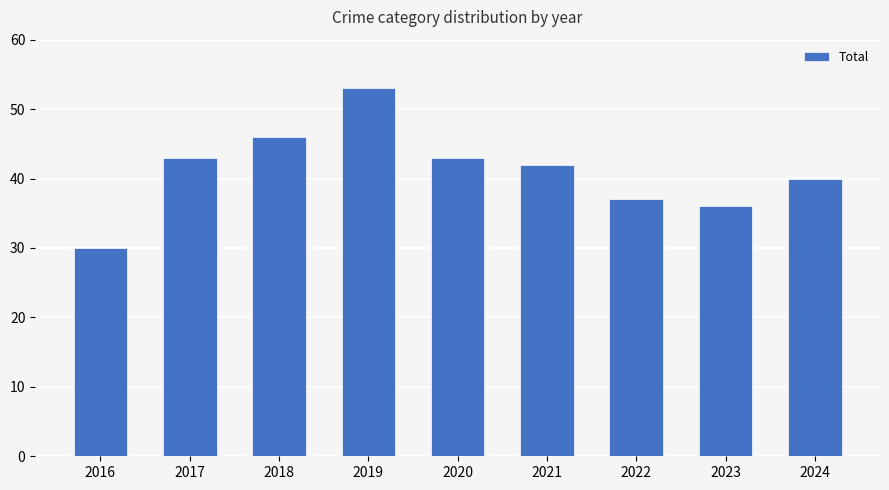

The value at 2022 is 37. True or false?

True